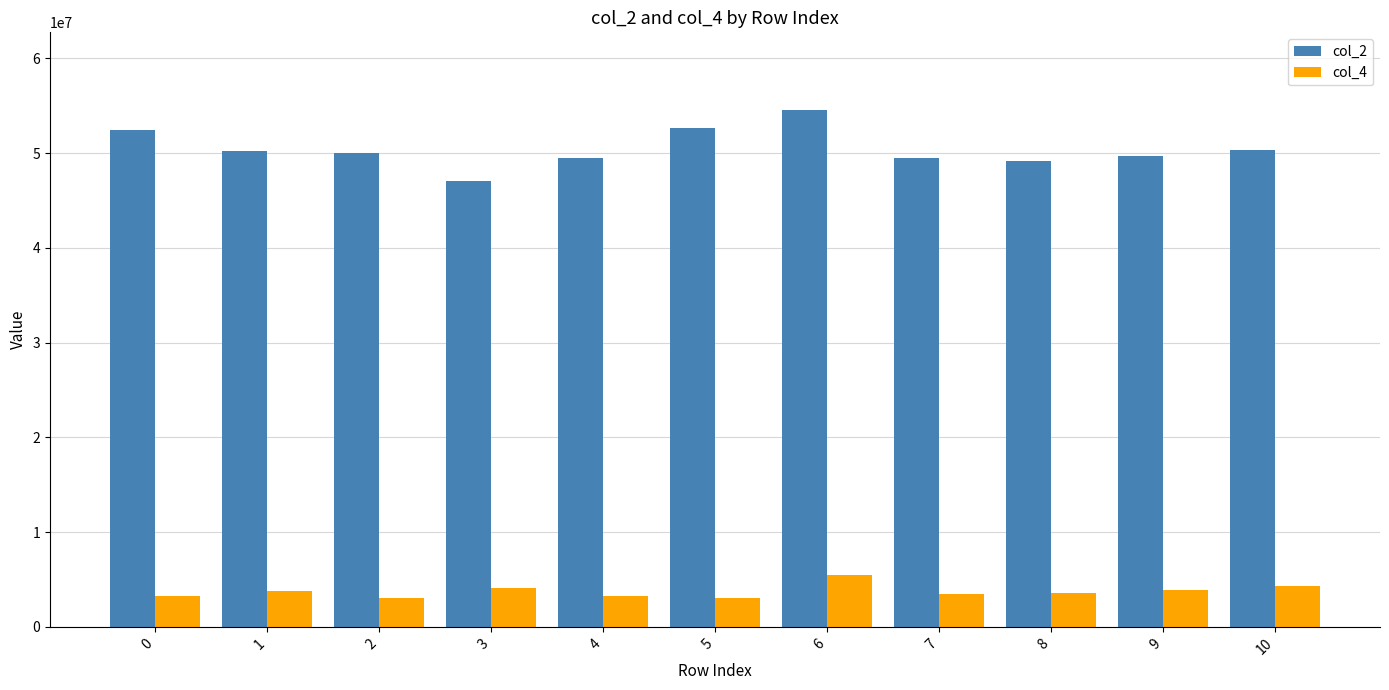

What is the minimum value for col_4?

3047500